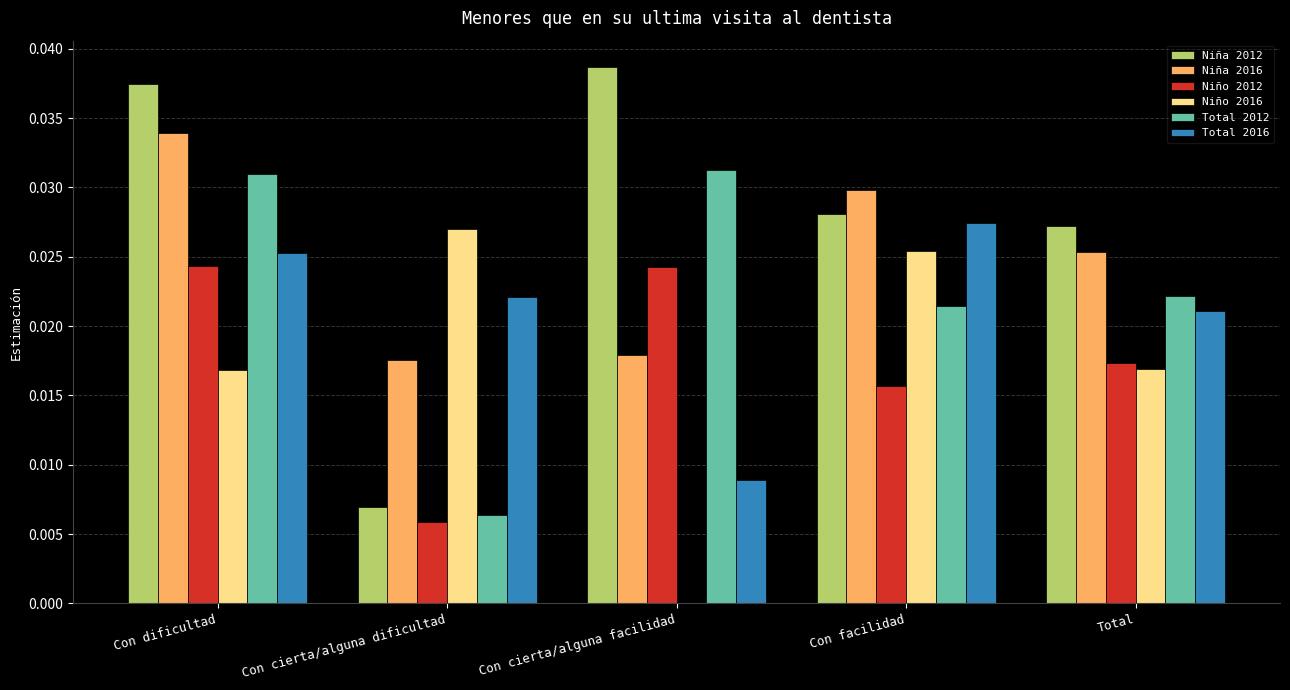

Count the Total 2016 values in the range 0 to 1.

5